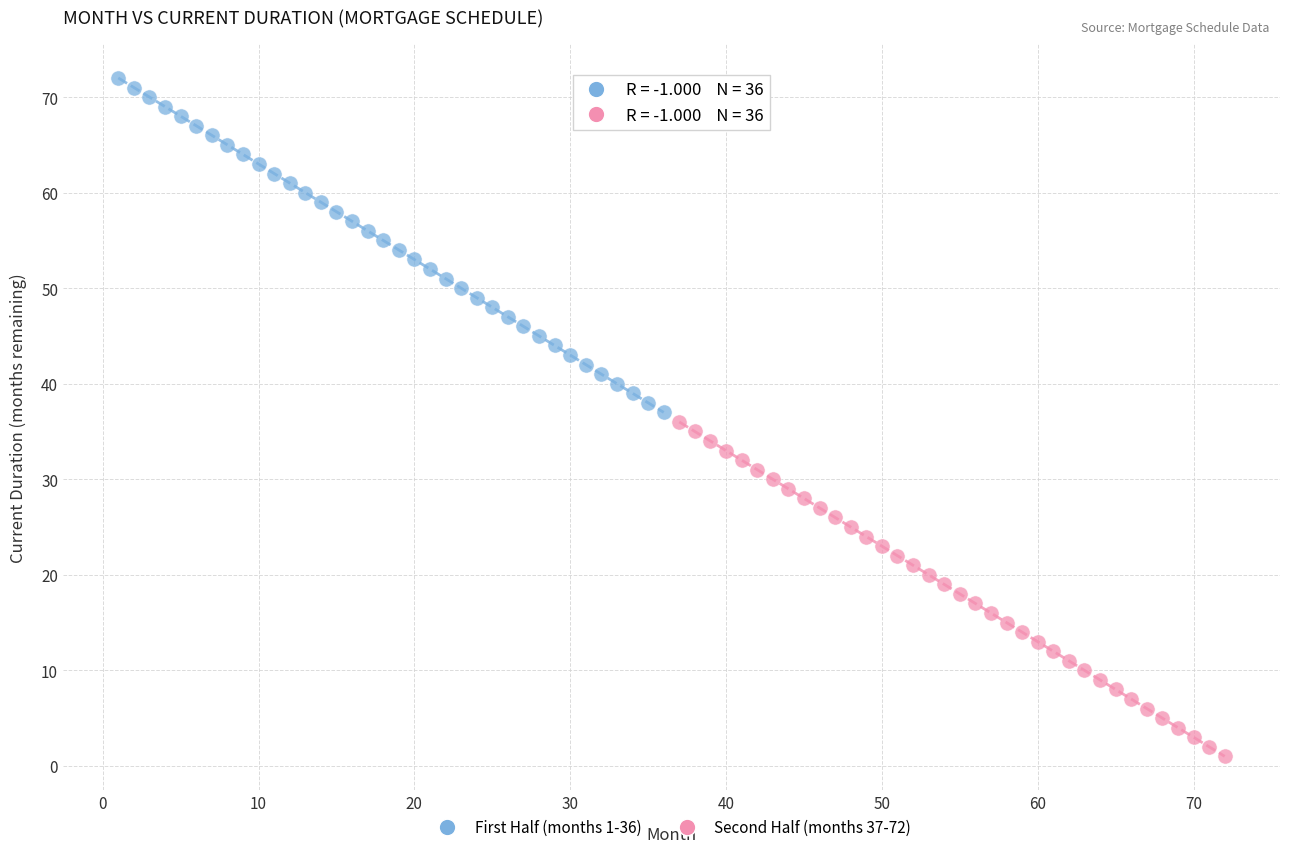

Which series reaches the minimum Y coordinate?

Second Half (months 37-72)